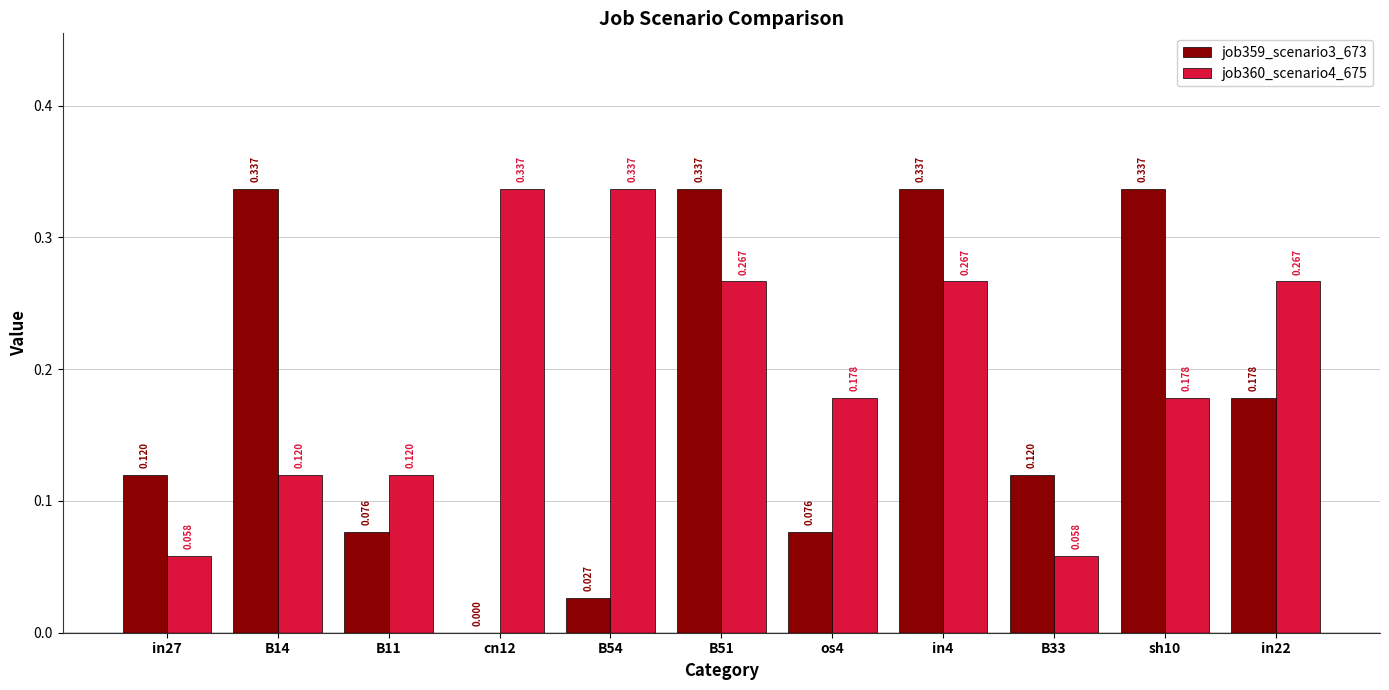

Is the value of job359_scenario3_673 at sh10 greater than the value of job360_scenario4_675 at in27?

Yes